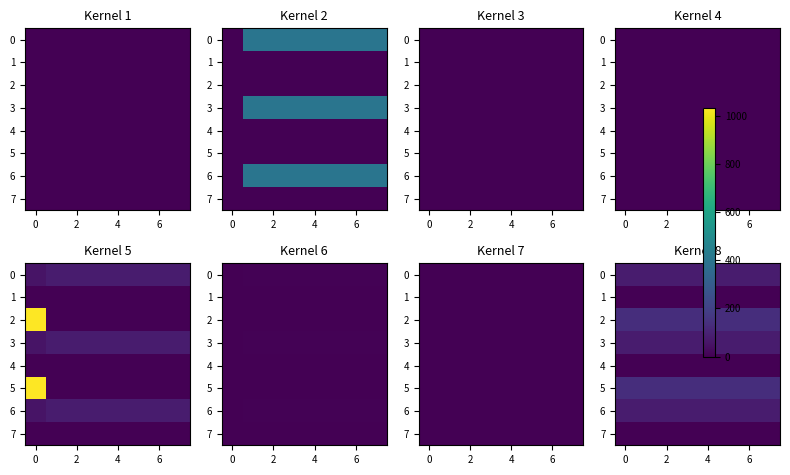

At how many categories does at least one series exceed 8?

8